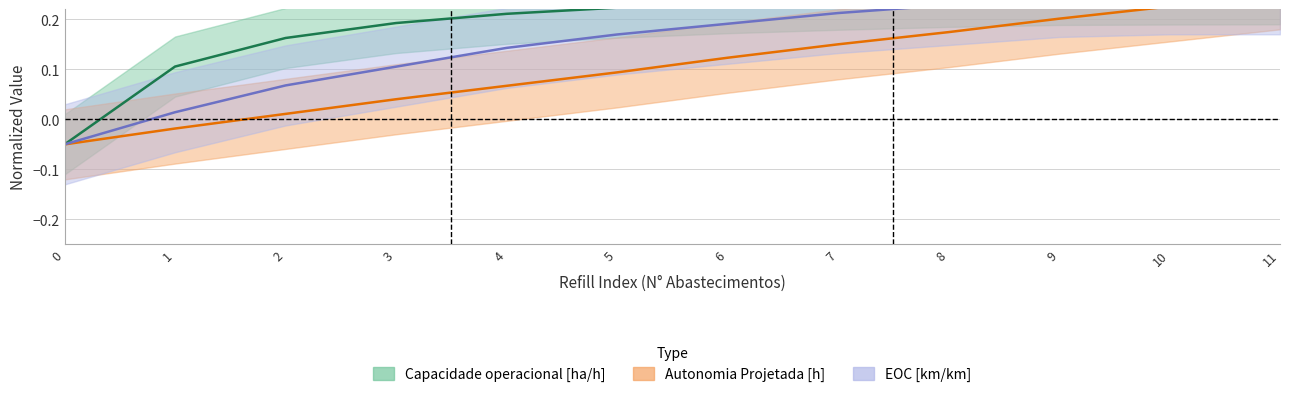

True or false: EOC [km/km] and Autonomia Projetada [h] cross at least once.

False